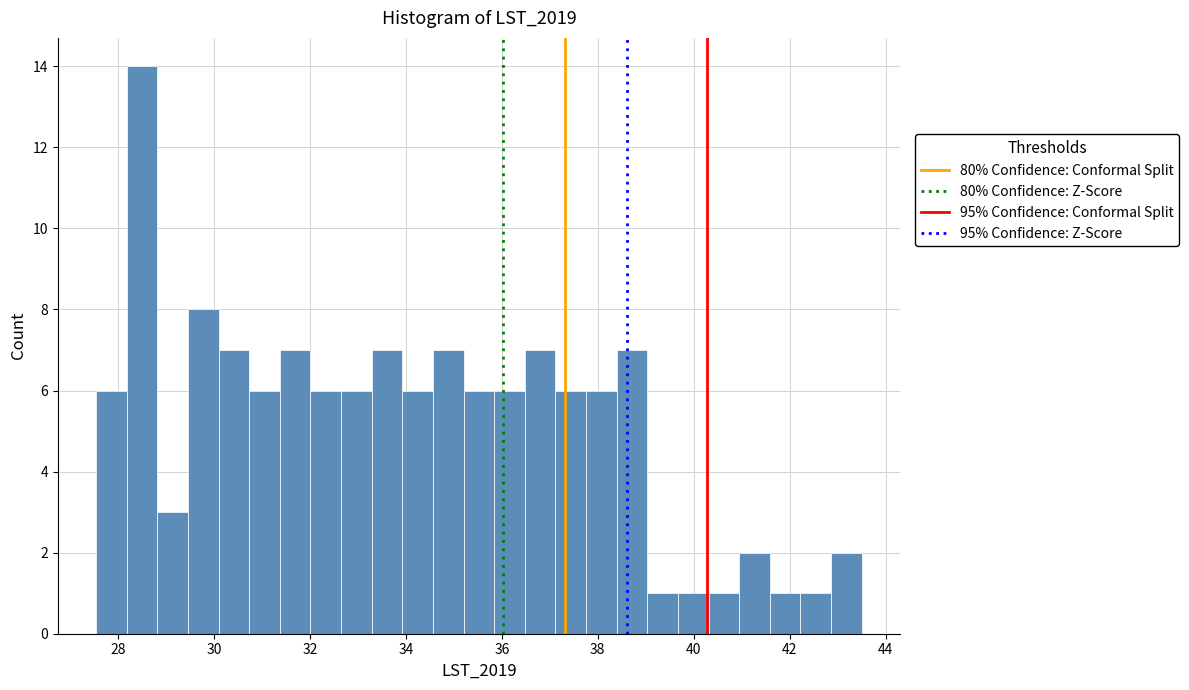

Around what value on the x-axis is the tallest bar? Give the approximate position of its centre, as read against the axis.

28.6